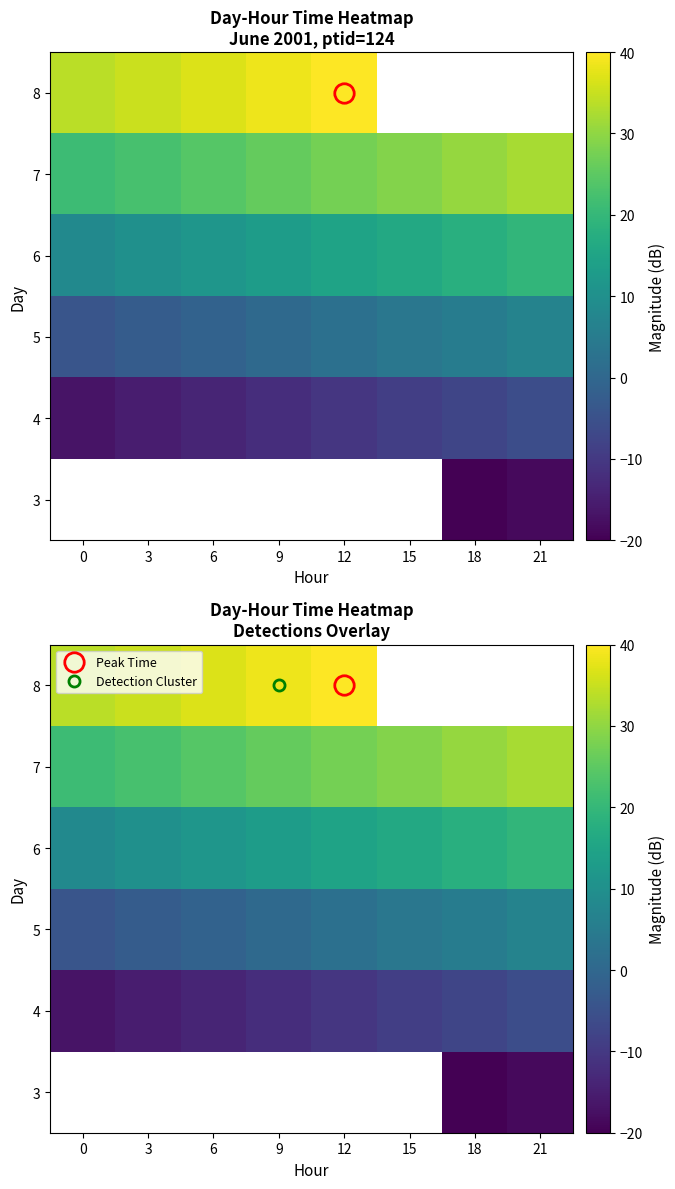

Rank the series at 0 from highest to lowest value.

8, 7, 6, 5, 3, 4